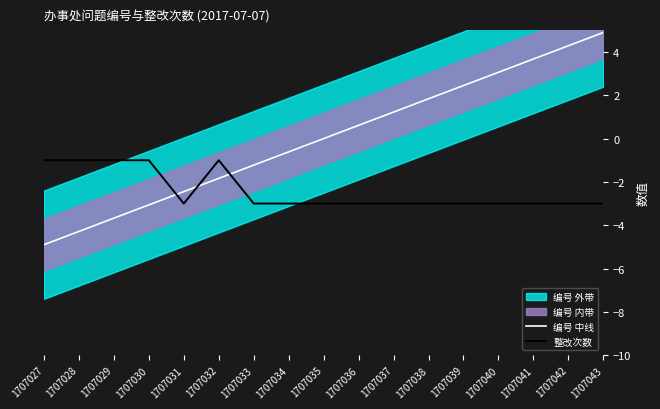

Reading left to right, what are all the values shown in this chart?

编号 中线: 1707027=-4.9	1707028=-4.3	1707029=-3.7	1707030=-3.1	1707031=-2.4	1707032=-1.8	1707033=-1.2	1707034=-0.6	1707035=0.0	1707036=0.6	1707037=1.2	1707038=1.8	1707039=2.4	1707040=3.1	1707041=3.7	1707042=4.3	1707043=4.9
整改次数: 1707027=-1.0	1707028=-1.0	1707029=-1.0	1707030=-1.0	1707031=-3.0	1707032=-1.0	1707033=-3.0	1707034=-3.0	1707035=-3.0	1707036=-3.0	1707037=-3.0	1707038=-3.0	1707039=-3.0	1707040=-3.0	1707041=-3.0	1707042=-3.0	1707043=-3.0